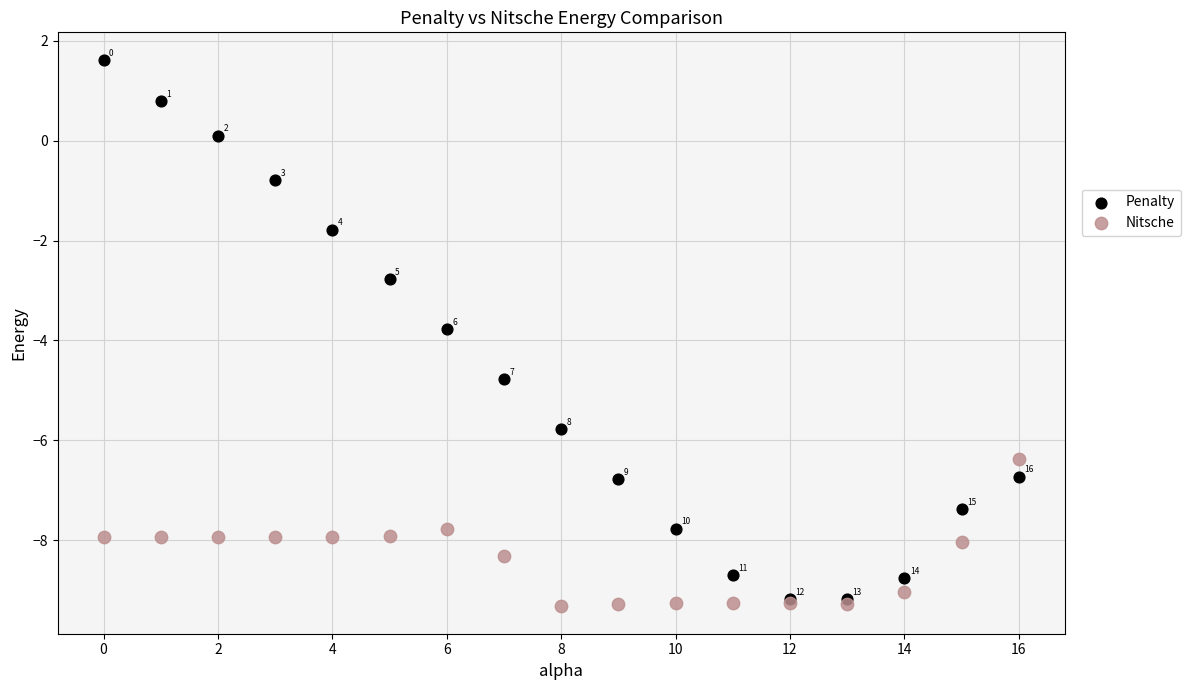

In the Nitsche series, what Y value is closest to -7?

-6.4